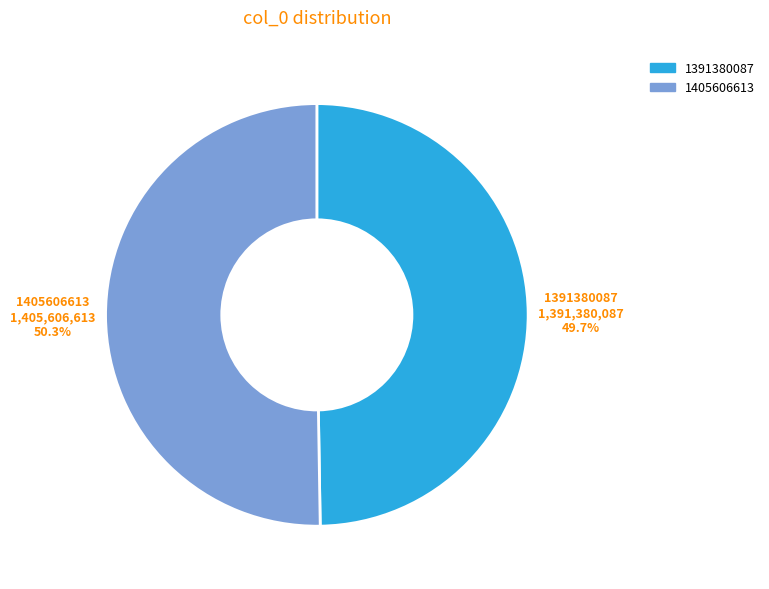

Between 1405606613 and 1391380087, which is larger?

1405606613